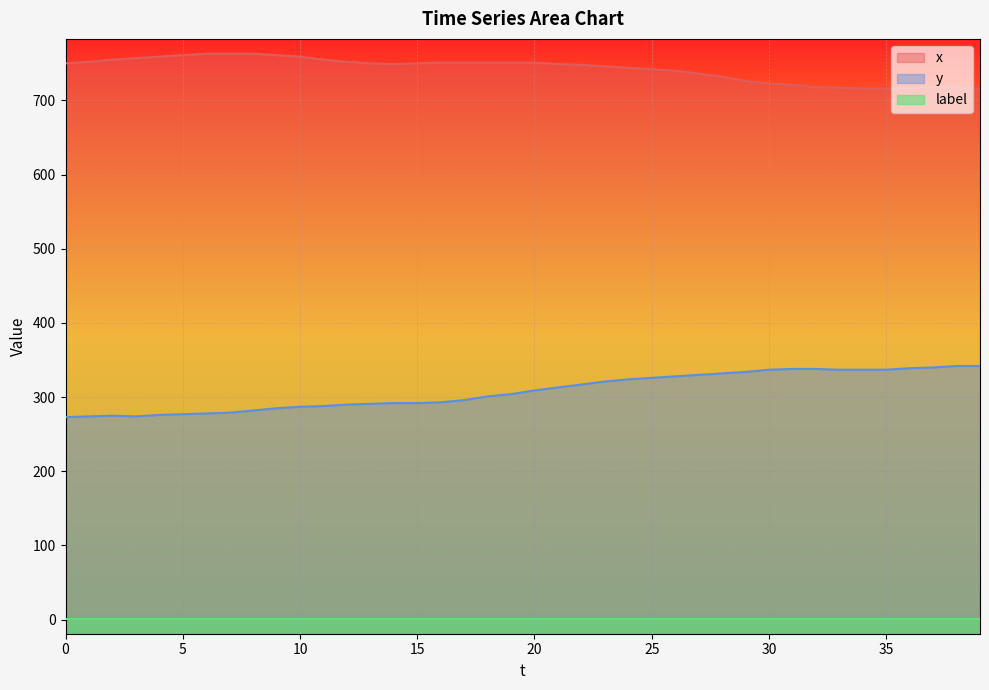

How many lines are shown in the chart?

3